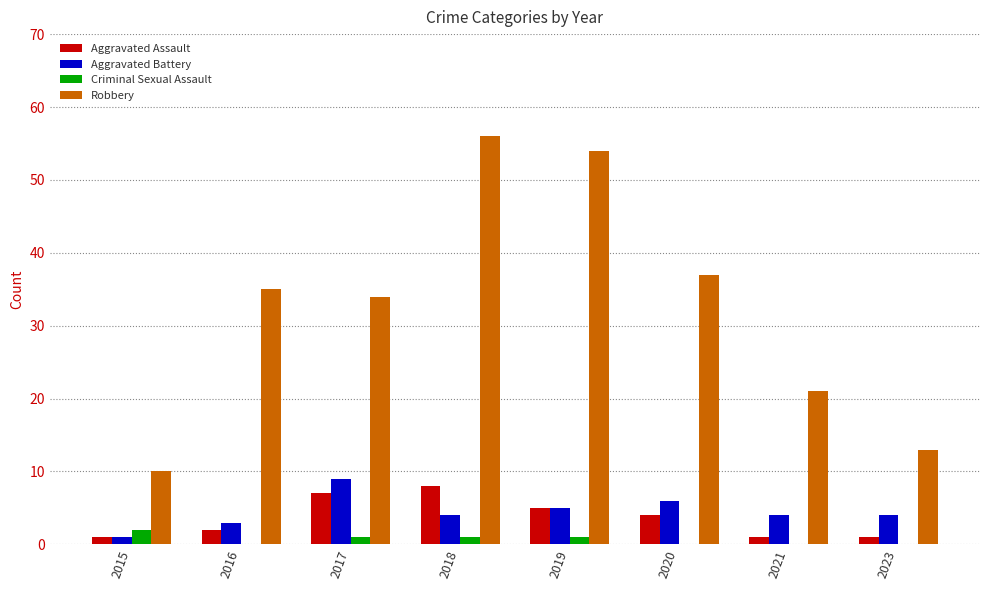

At which category is the sum across all series the highest?

2018